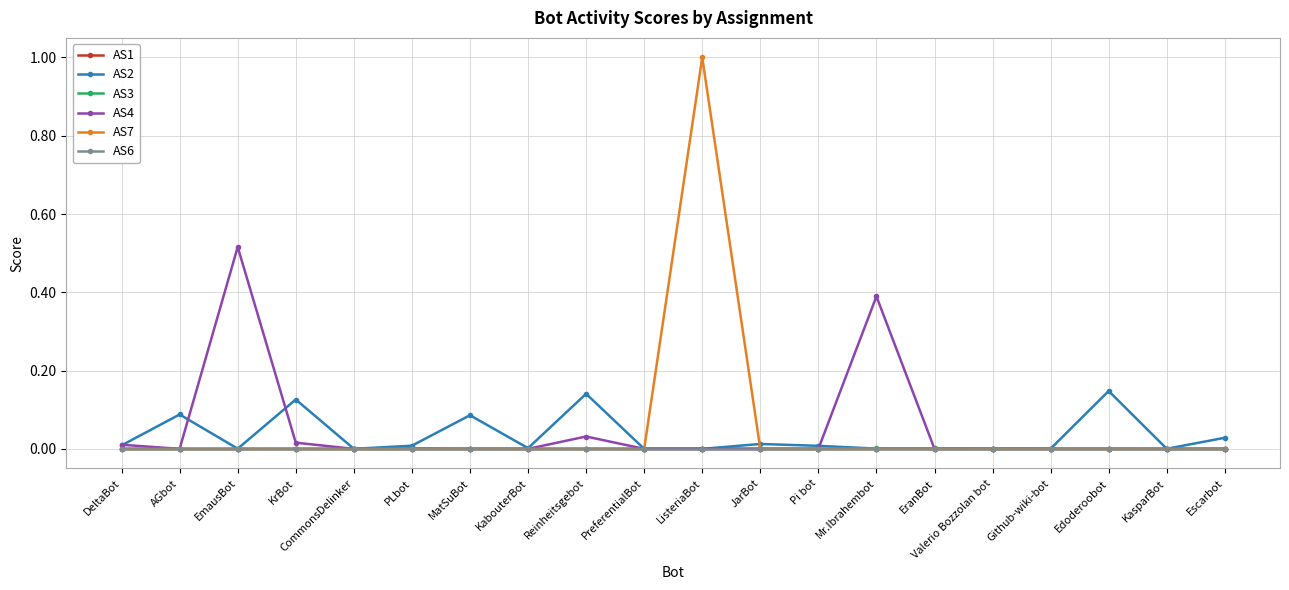

What is the maximum value shown in the chart?

1.0